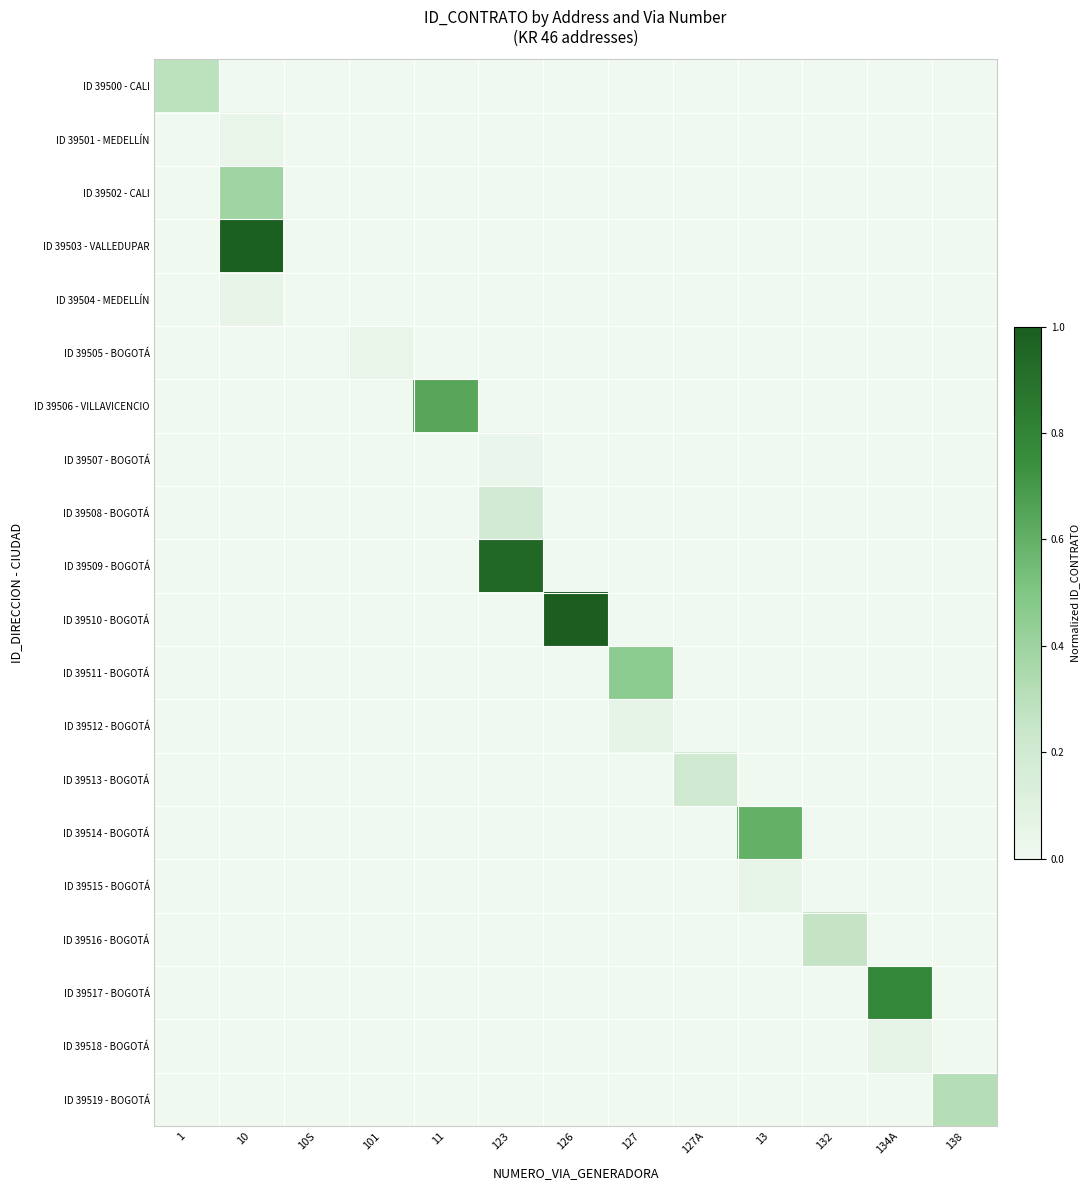

Which series changed the most between 127 and 132?

ID 39511 - BOGOTÁ